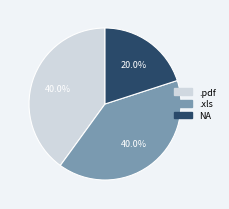

Is .pdf the majority of the pie?

No